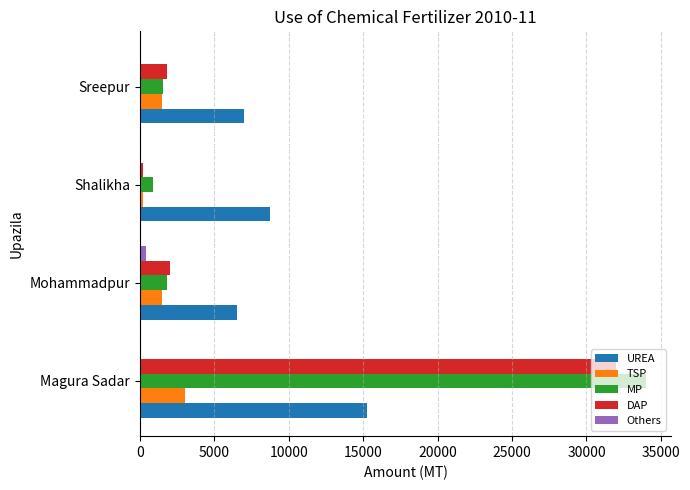

Count the number of data series in this chart.

5